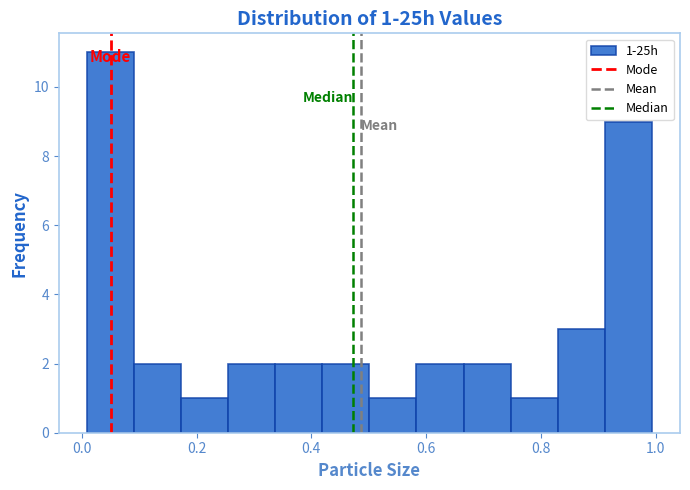

Over which range of the x-axis is the bar tallest?

0.00 to 0.10